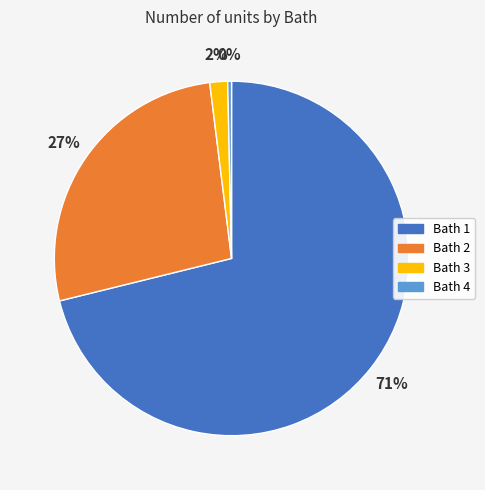

To the nearest percent, what is the average slice percentage?

25%